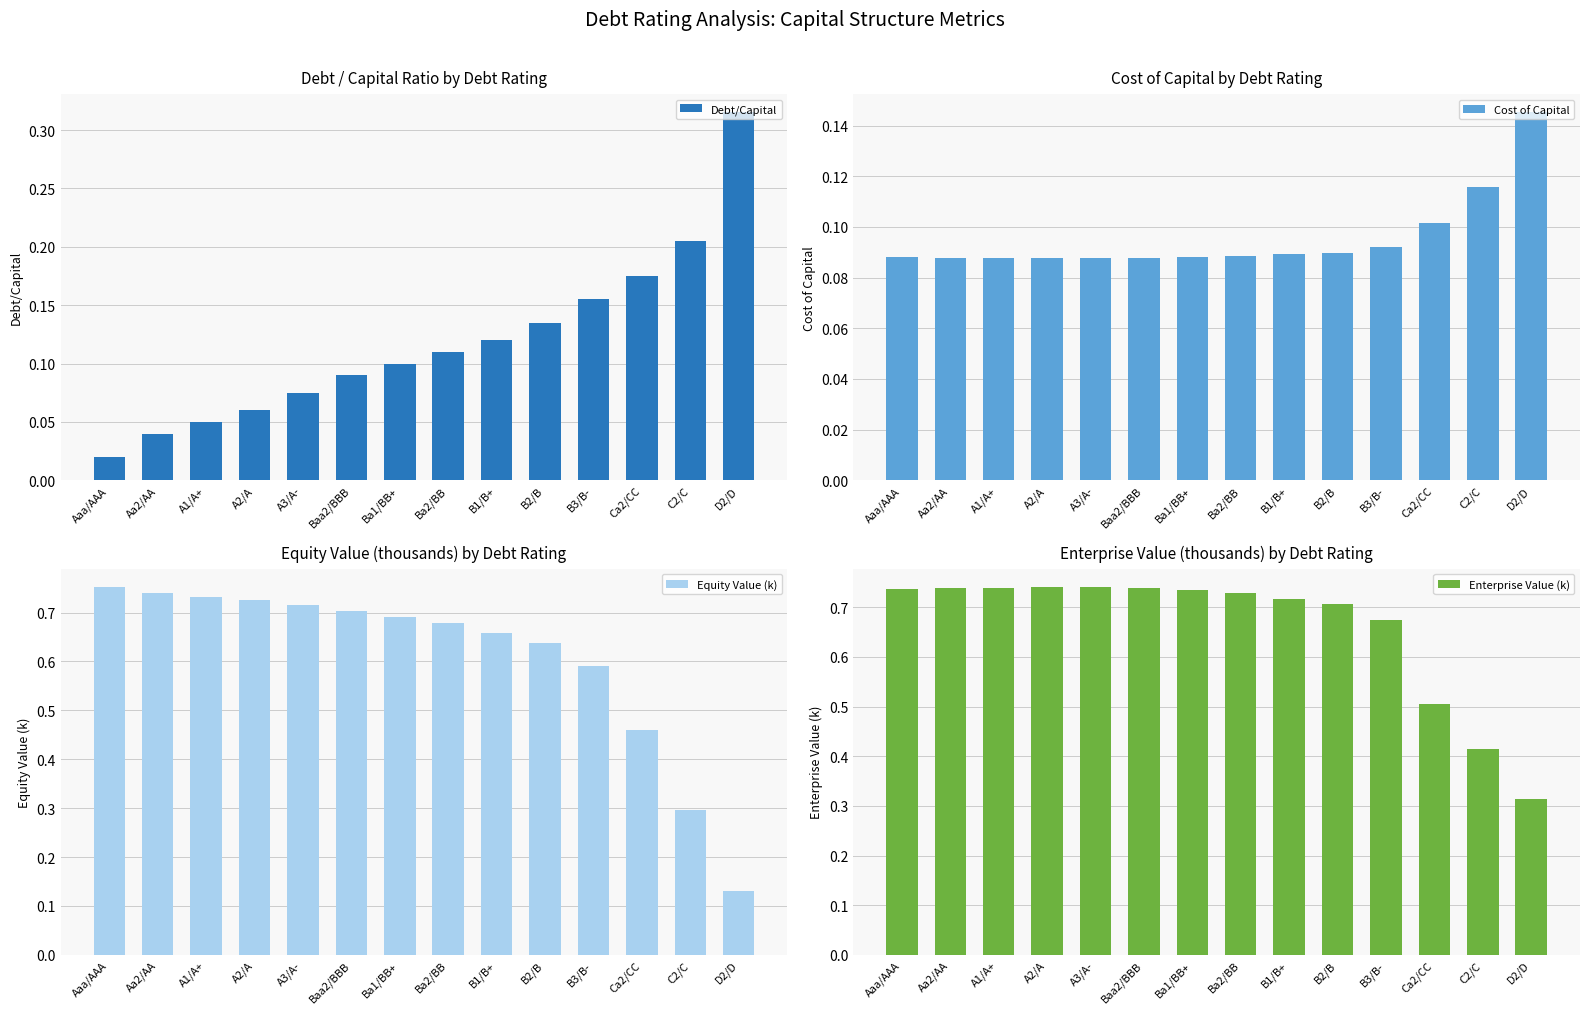

List the series in order of their peak value, highest first.

Equity Value (k), Enterprise Value (k), Debt/Capital, Cost of Capital